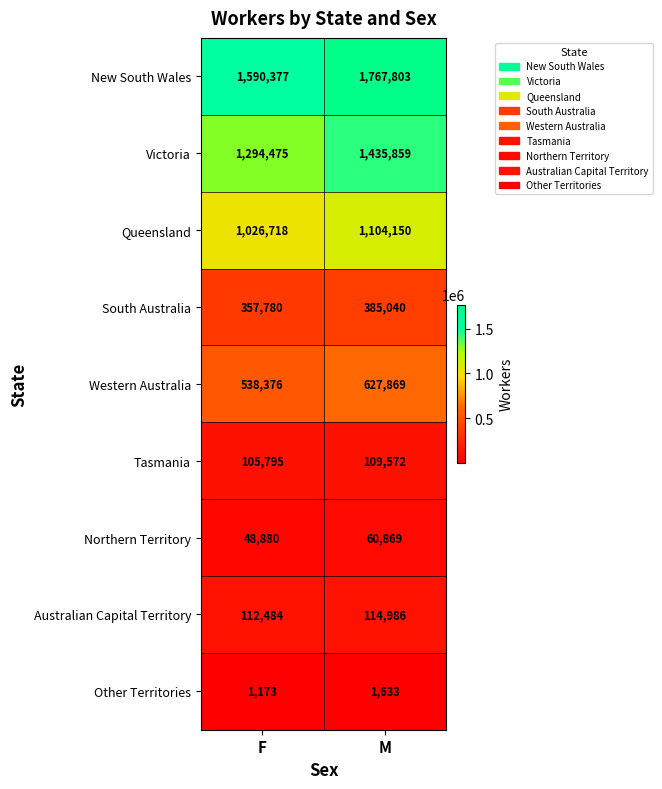

Where is Tasmania nearest to the value 107683?

F